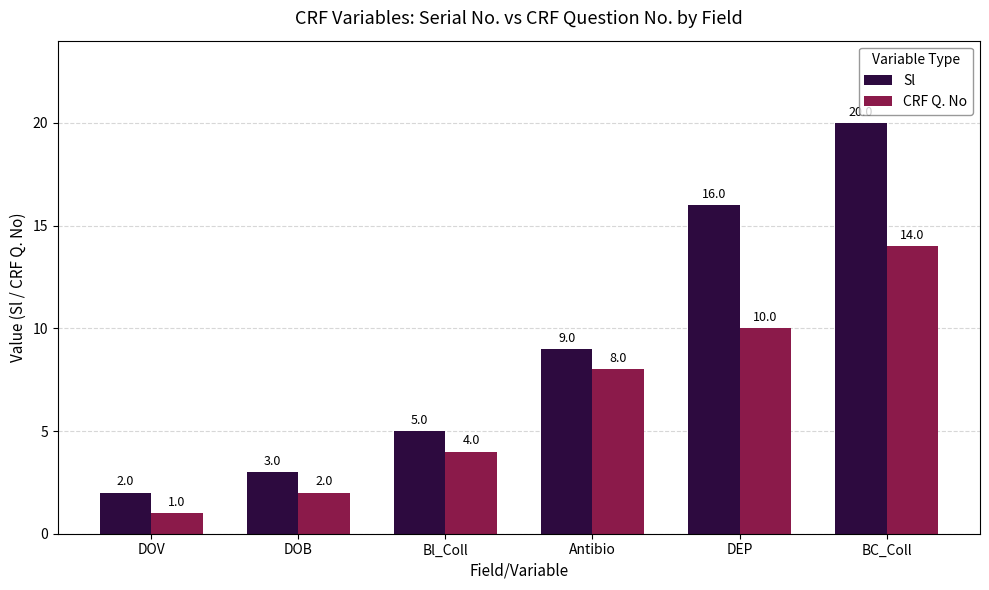

Count the number of data series in this chart.

2